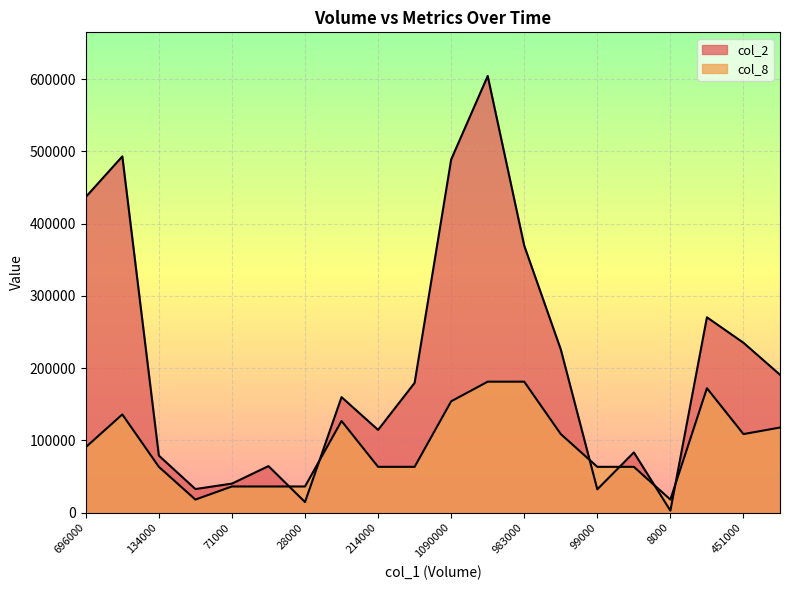

How many distinct data groups are displayed?

2